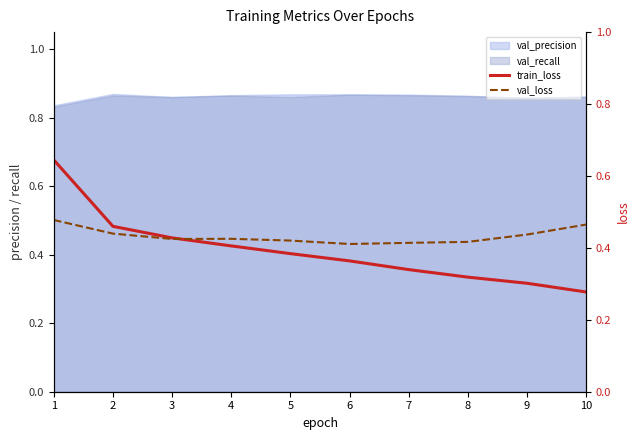

Where is the first local minimum for val_loss?

3